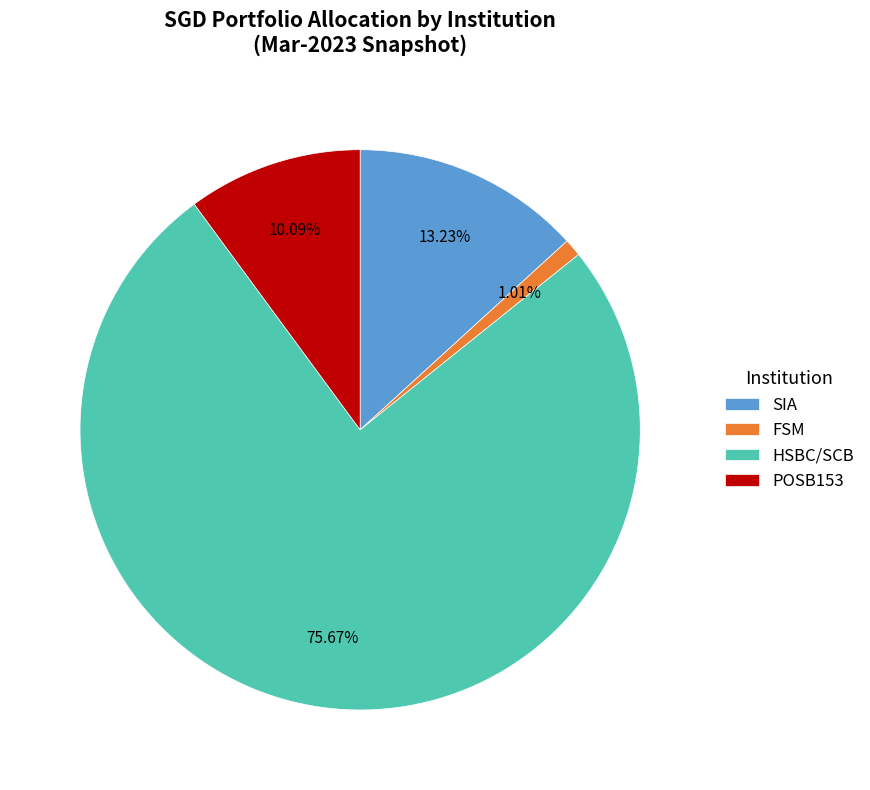

To the nearest percent, what is the average slice percentage?

25%